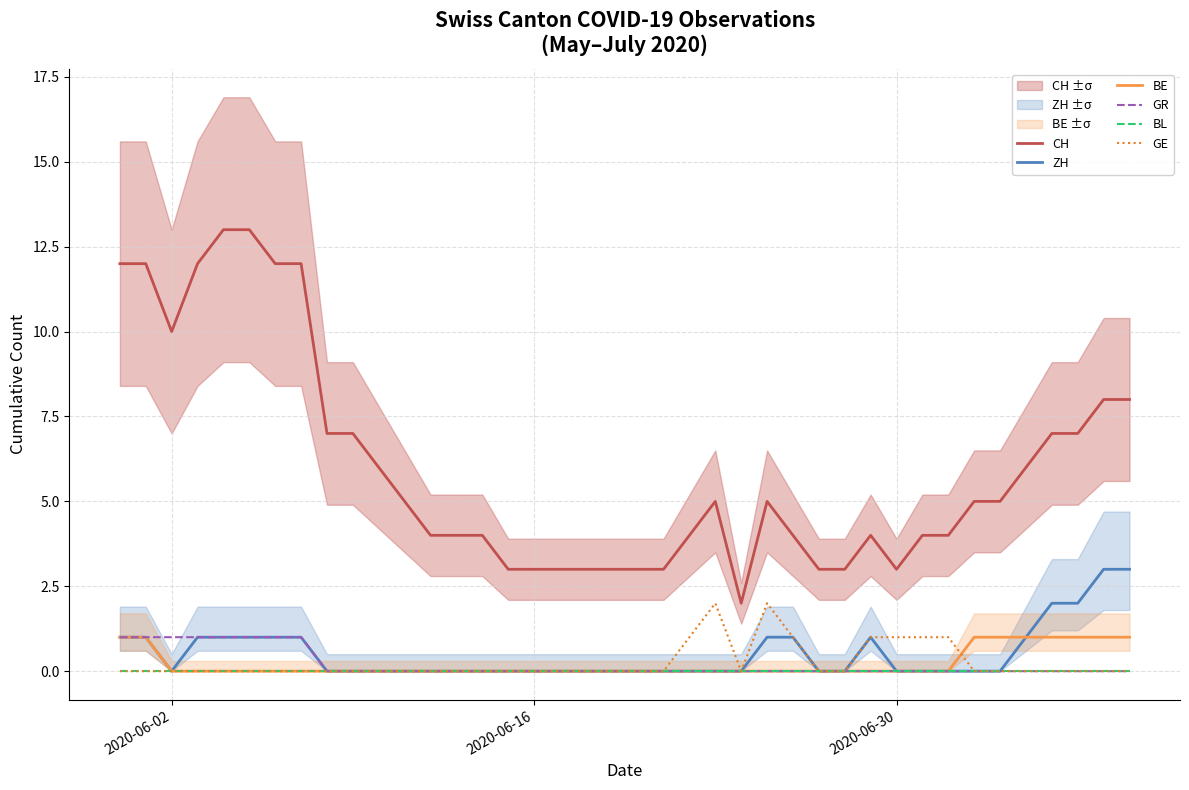

In ZH, how many points are lower than both neighbors (excluding endpoints)?

1